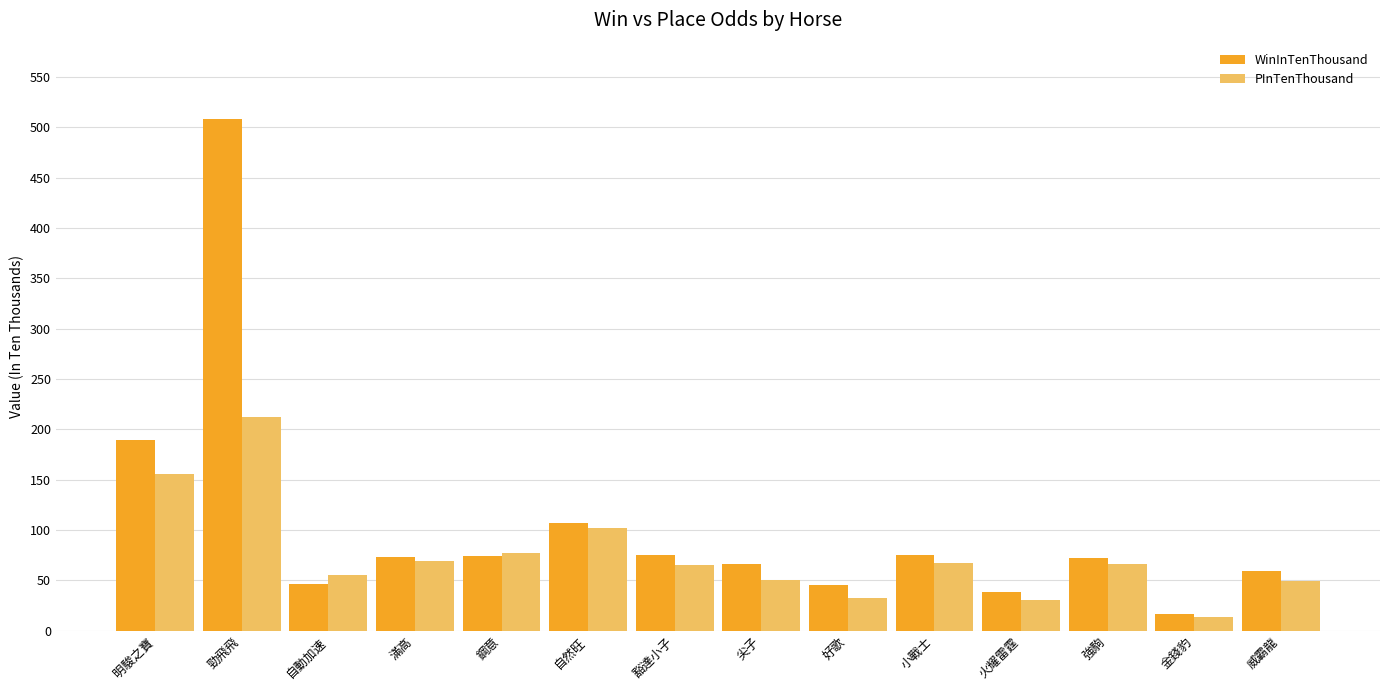

What is the difference between the second highest and minimum values in the WinInTenThousand series?

173